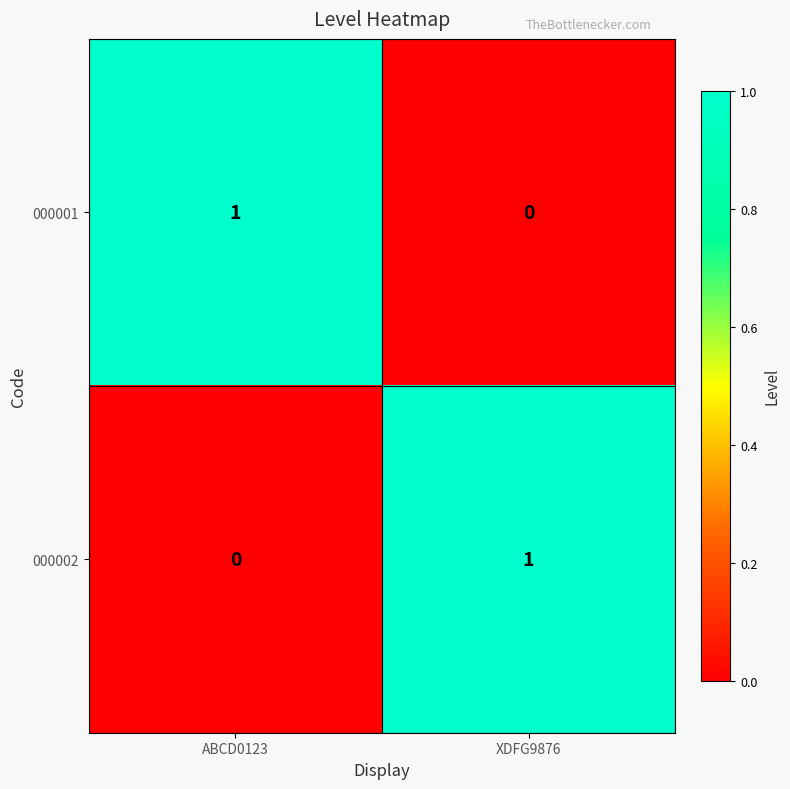

Which category has the lowest value in the 000002 series?

ABCD0123